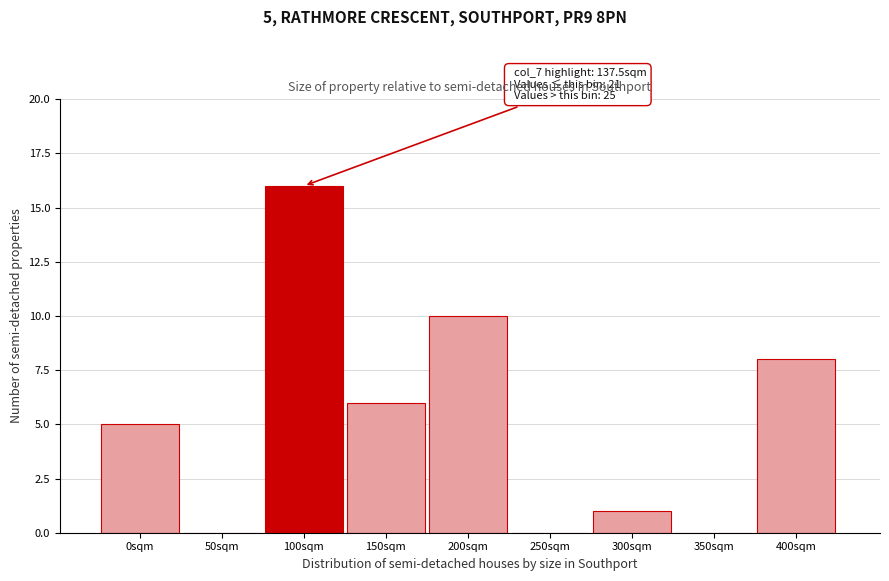

Reading right to left, transcribe all the data shown in this chart.

400sqm=8	350sqm=0	300sqm=1	250sqm=0	200sqm=10	150sqm=6	100sqm=16	50sqm=0	0sqm=5